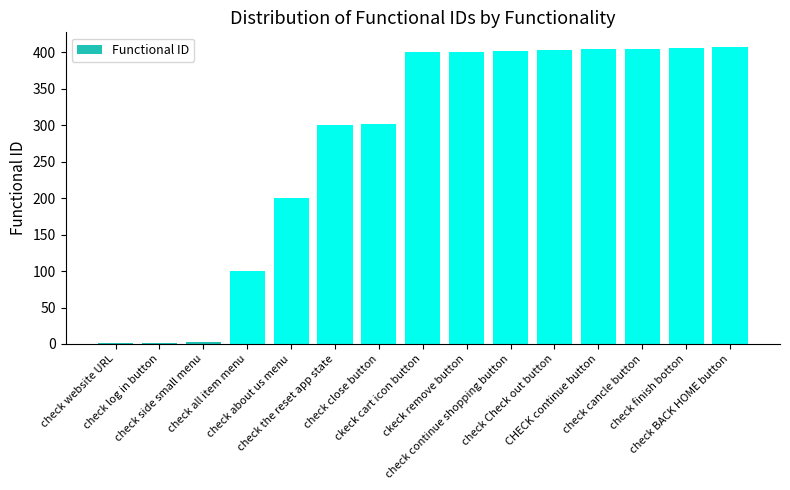

What is the sum of all values?

4135